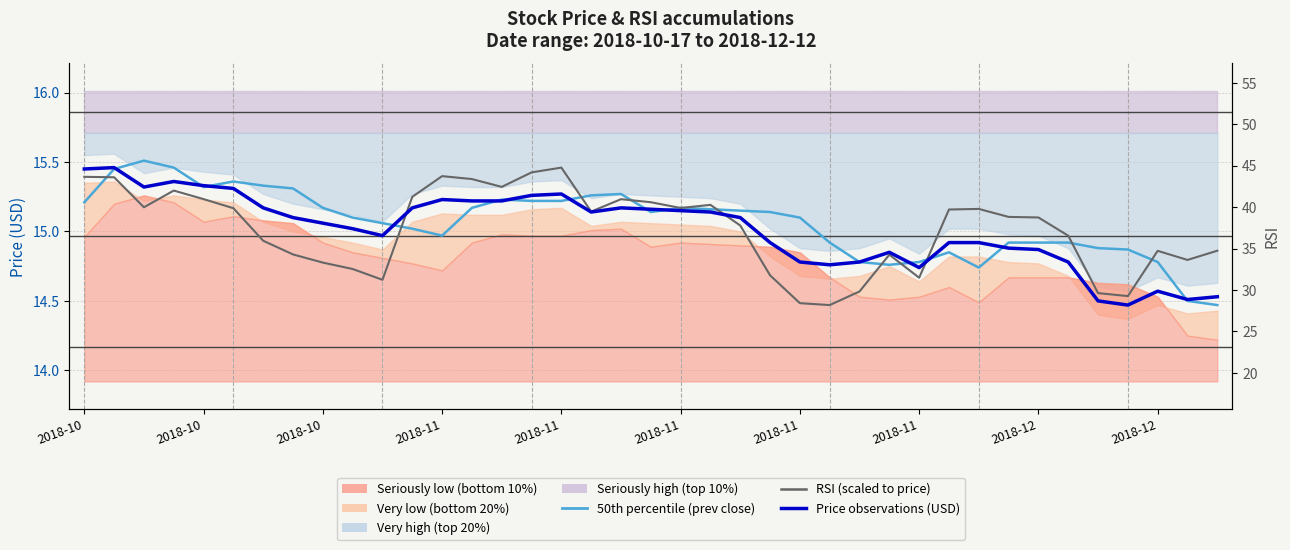

Where is the first local minimum for 50th percentile (prev close)?

2018-10